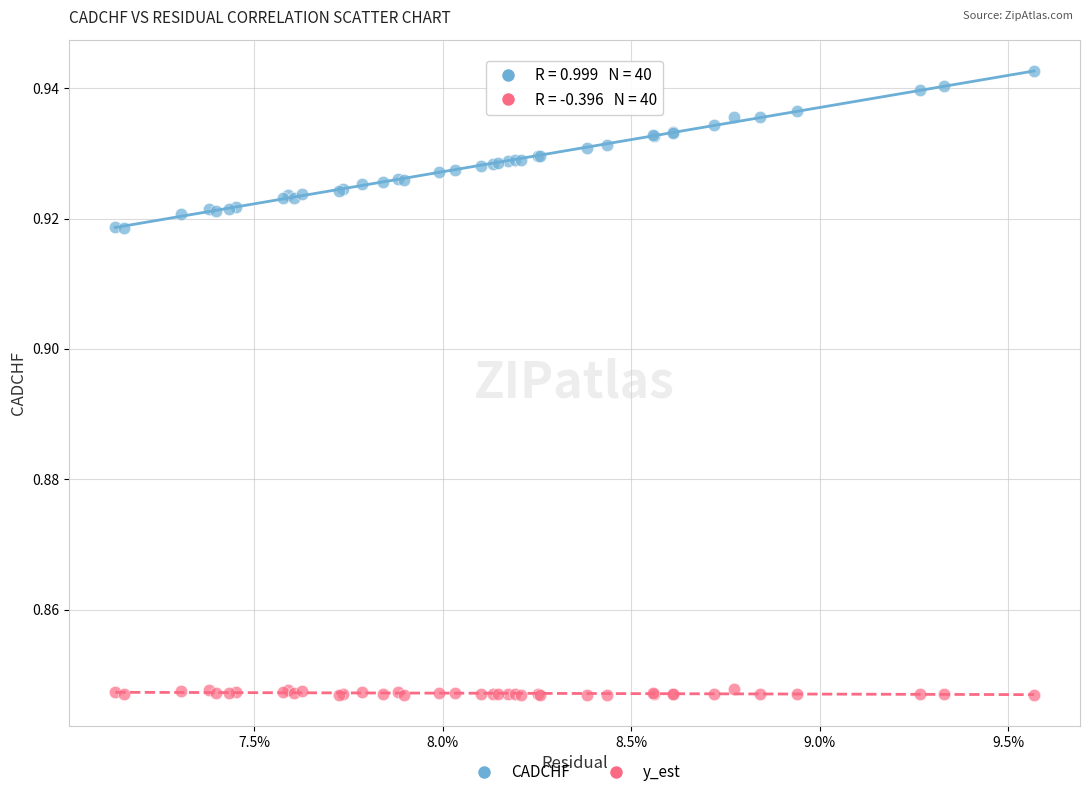

Which series contains the lowest Y value?

y_est